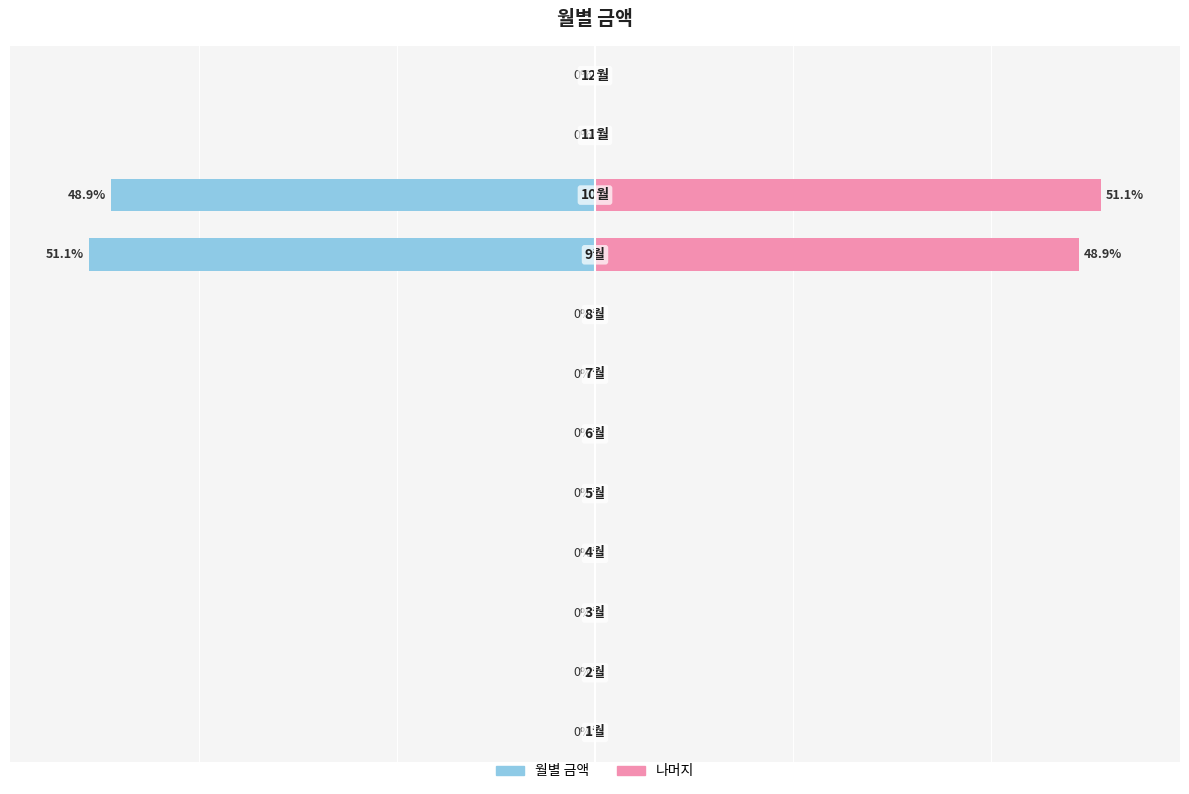

How many data points in 월별 금액 are less than 0?

2